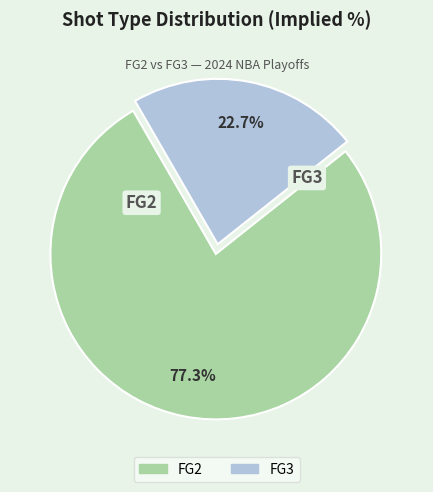

What is the largest slice in the pie chart?

FG2